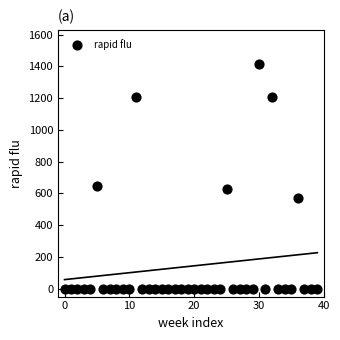

What is the range of Y values (max minus min)?

1417.1